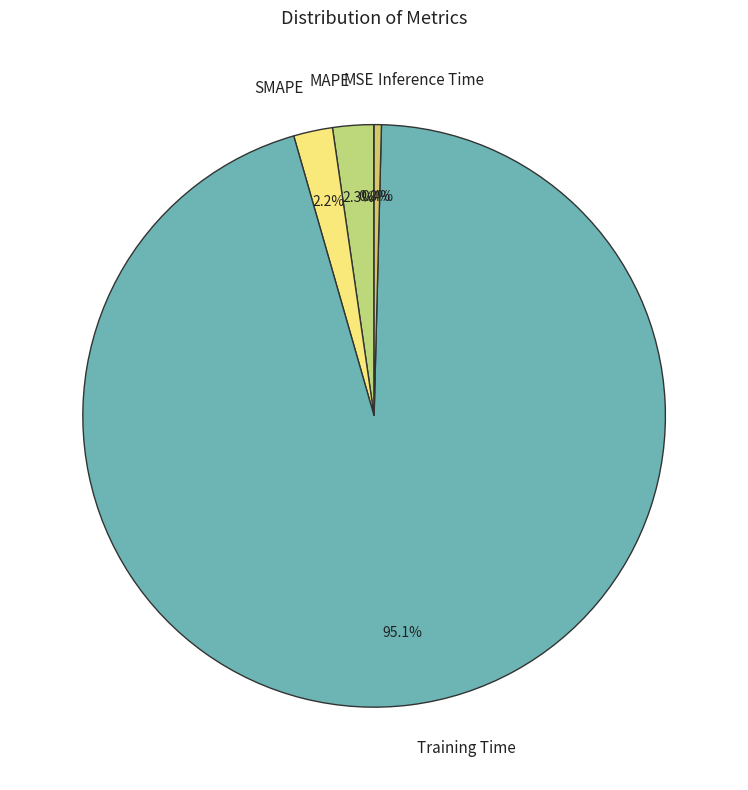

To the nearest percent, what is the average slice percentage?

20%